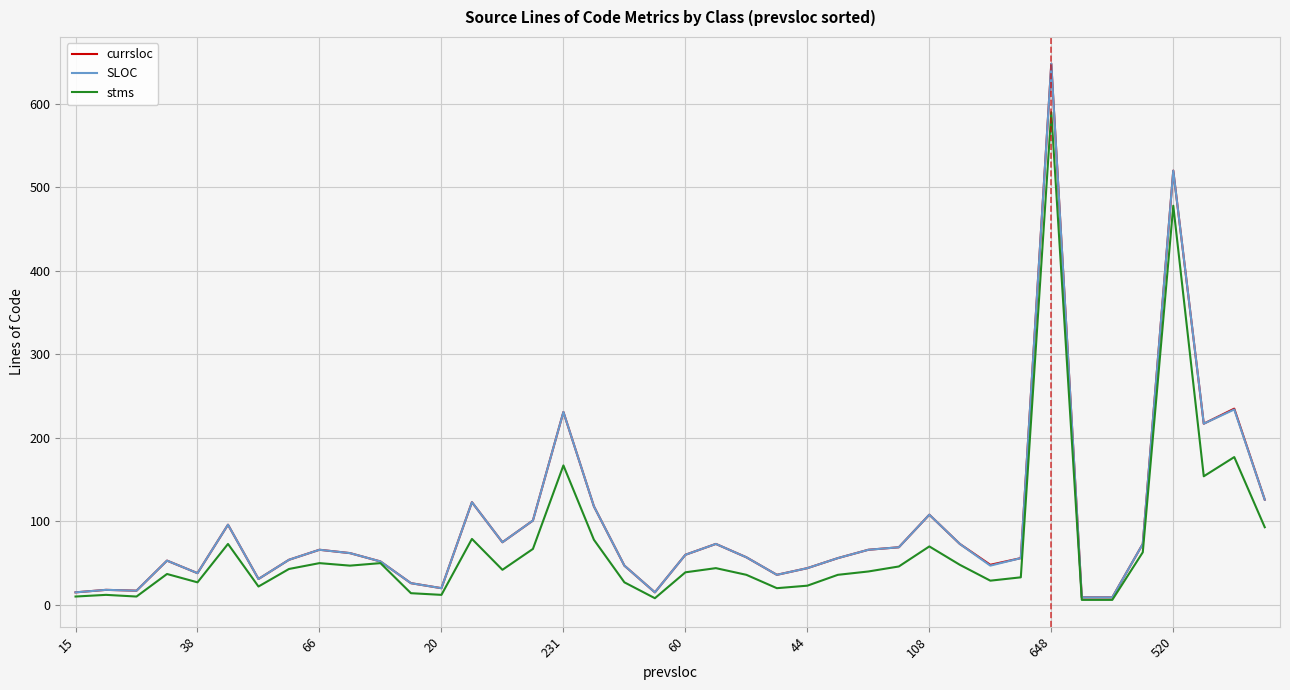

Does the chart have visible grid lines?

Yes